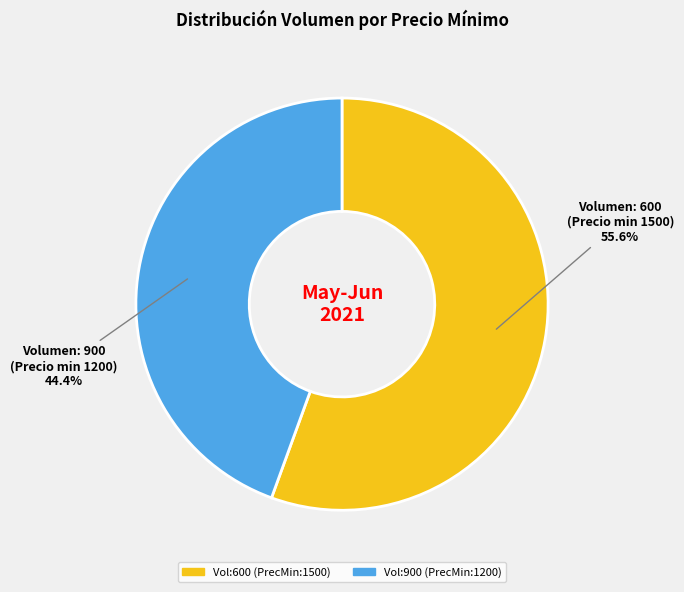

Is there any slice that represents more than half of the pie?

Yes